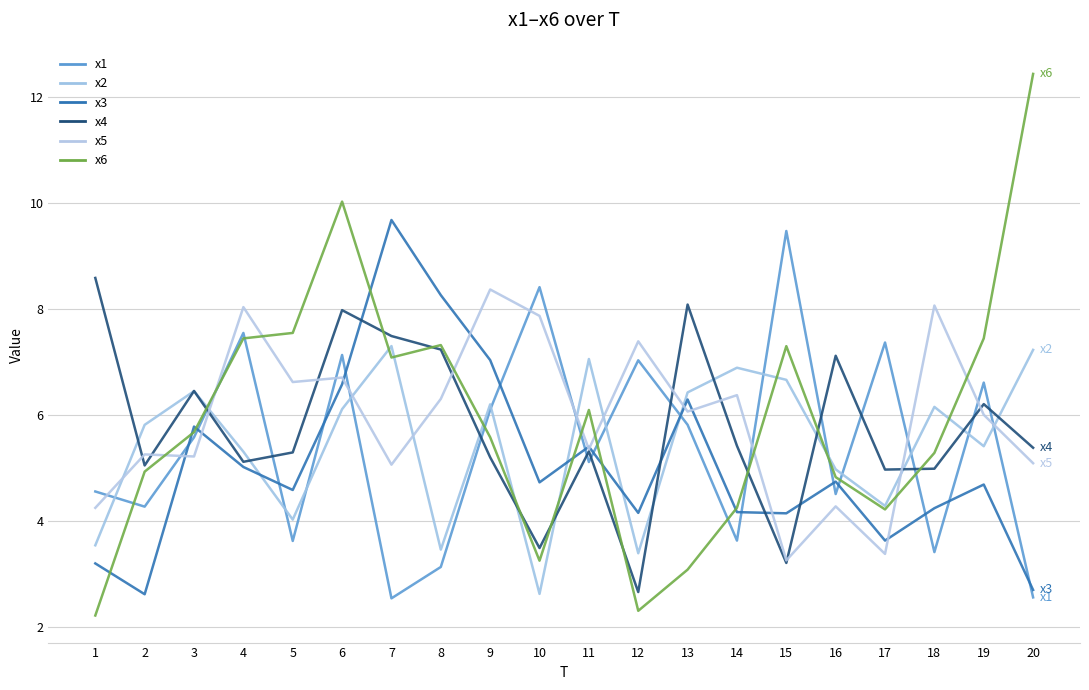

True or false: x5 has a value of 3.4 at 17.

True